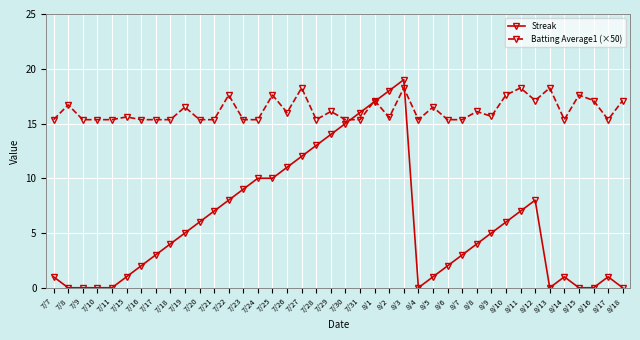

Between 7/31 and 8/15, which series saw the biggest shift?

Streak